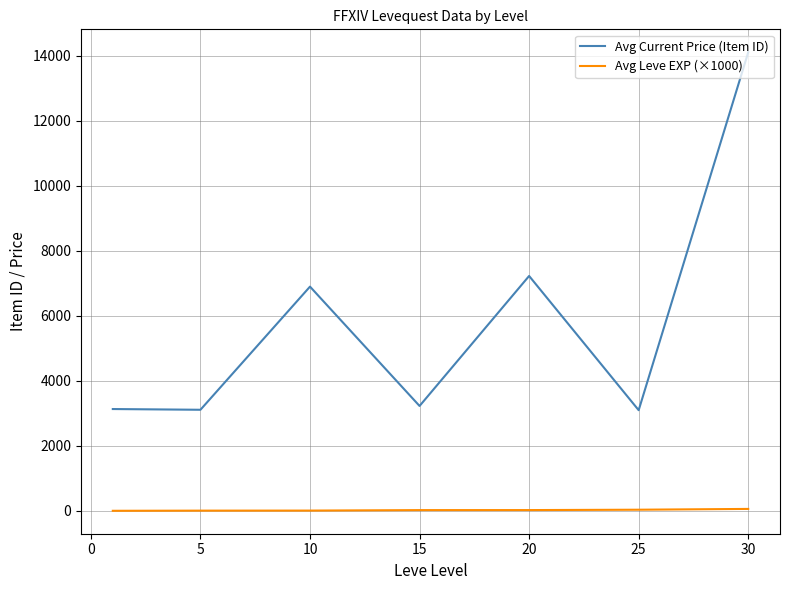

Rank the series by their average value, from highest to lowest.

Avg Current Price (Item ID), Avg Leve EXP (×1000)